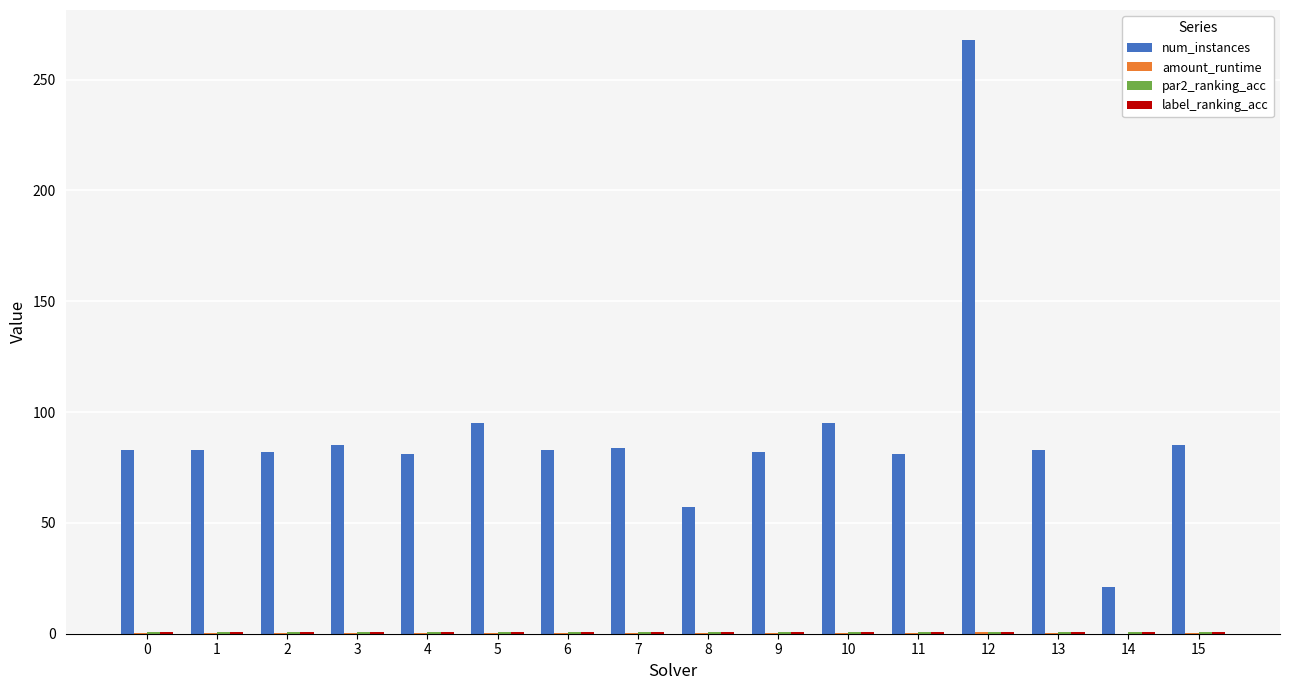

Which series has the largest total across all categories?

num_instances